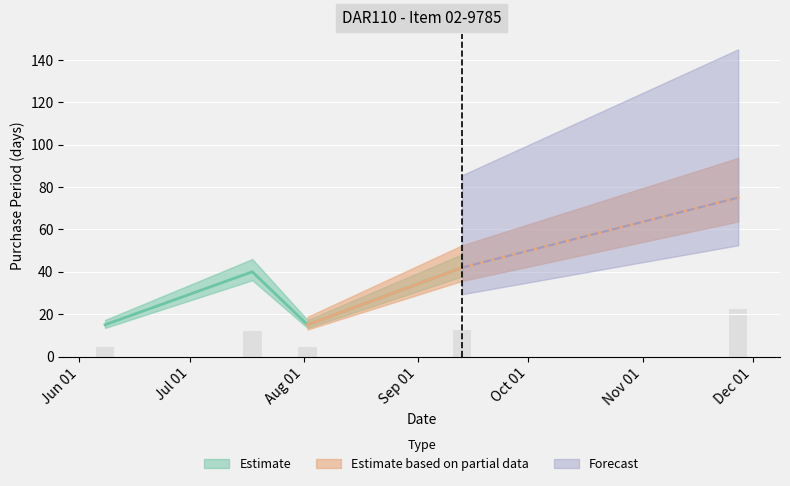

What is the ratio of the value at 2017-11-27 to the value at 2017-07-18?

1.9